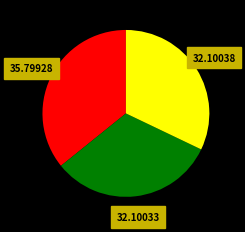

Is there a majority slice in this chart?

No